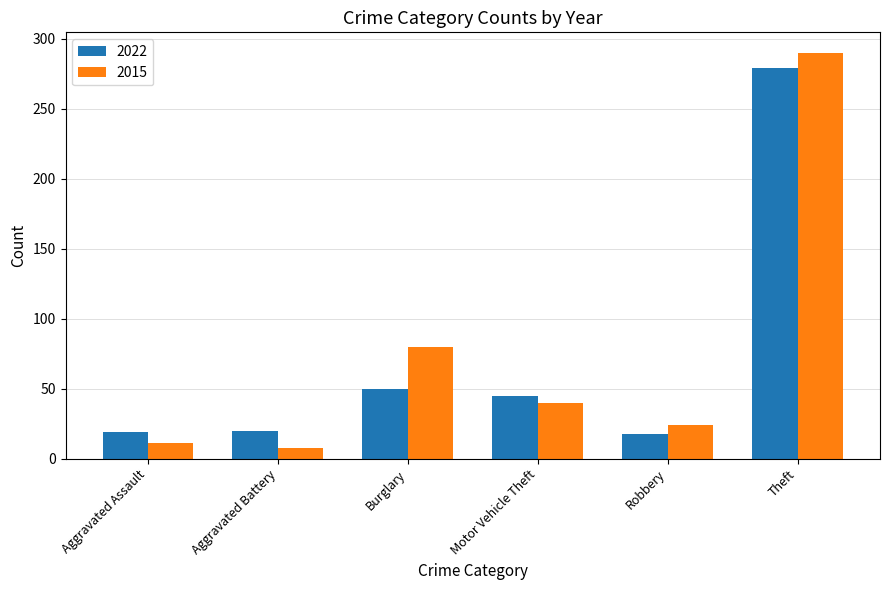

True or false: 2022 has a value of 19 at Aggravated Assault.

True